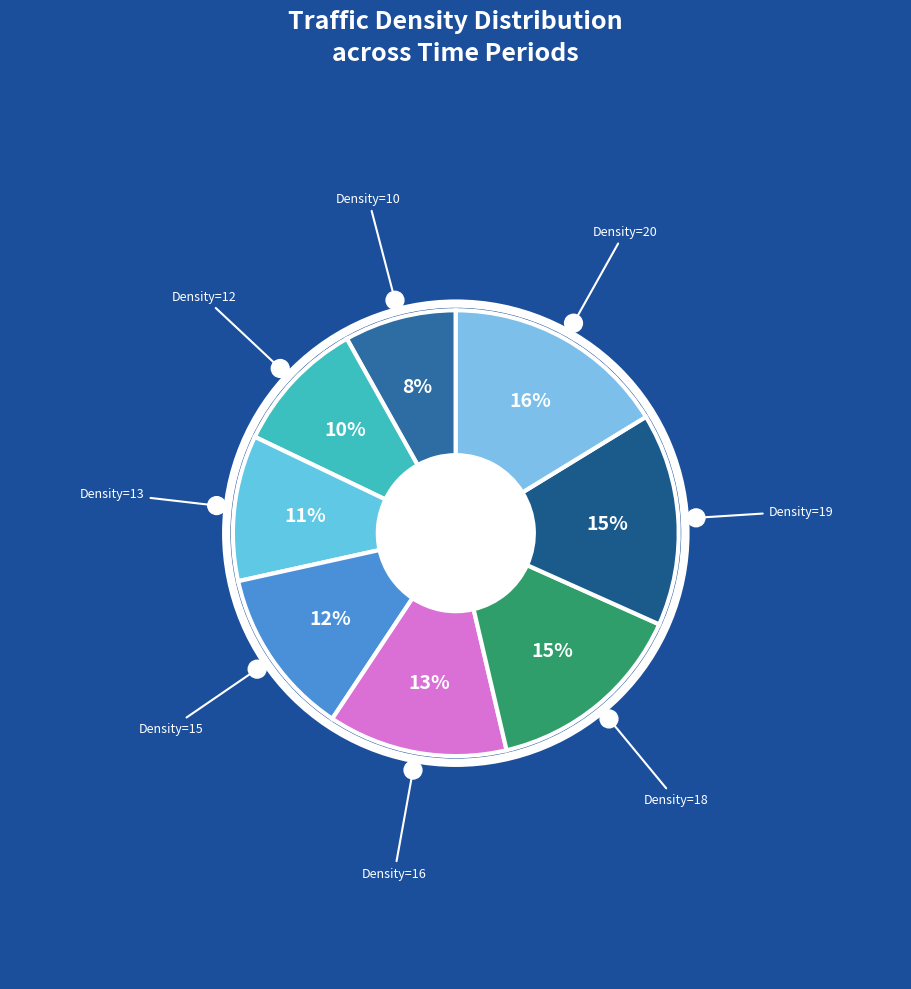

To the nearest percent, what is the average slice percentage?

12%